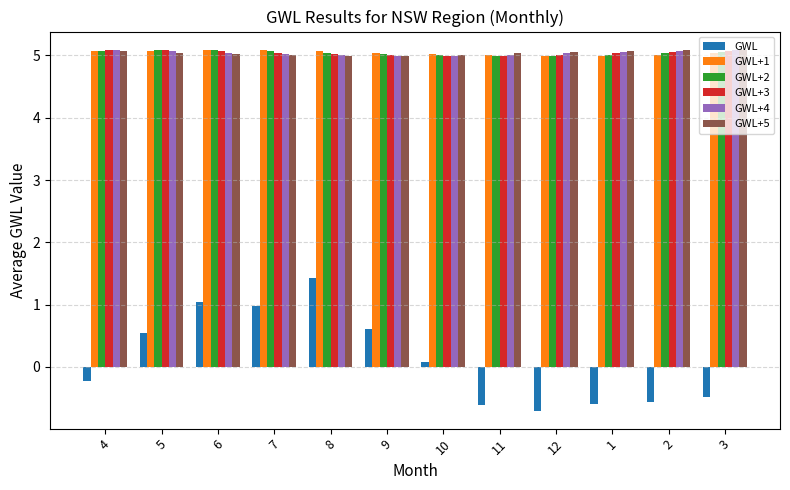

What is the spread (max minus min) of values at 9?

4.4